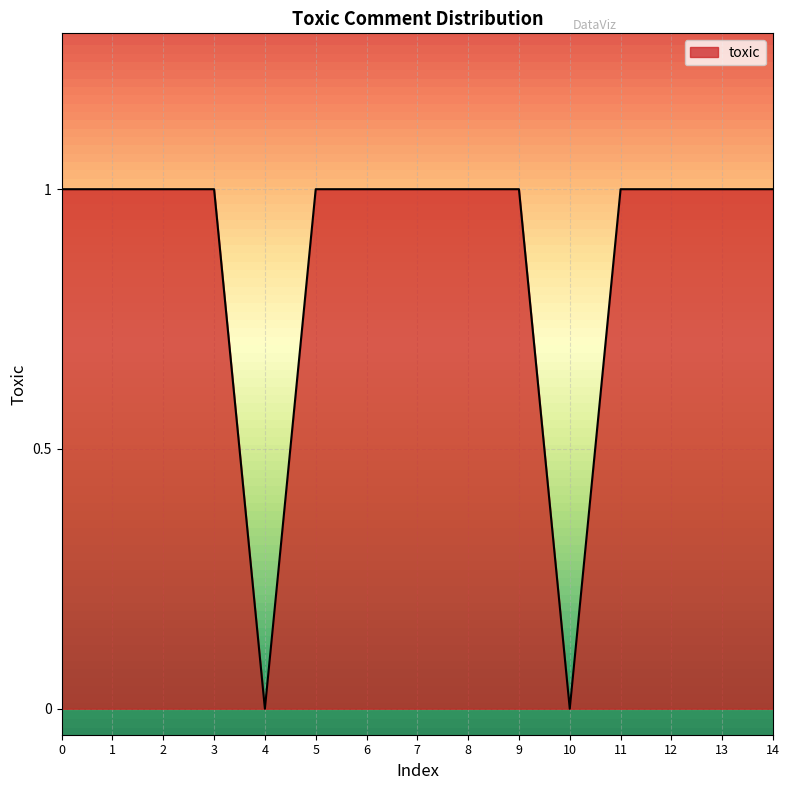

The value at 6 is 1. True or false?

True